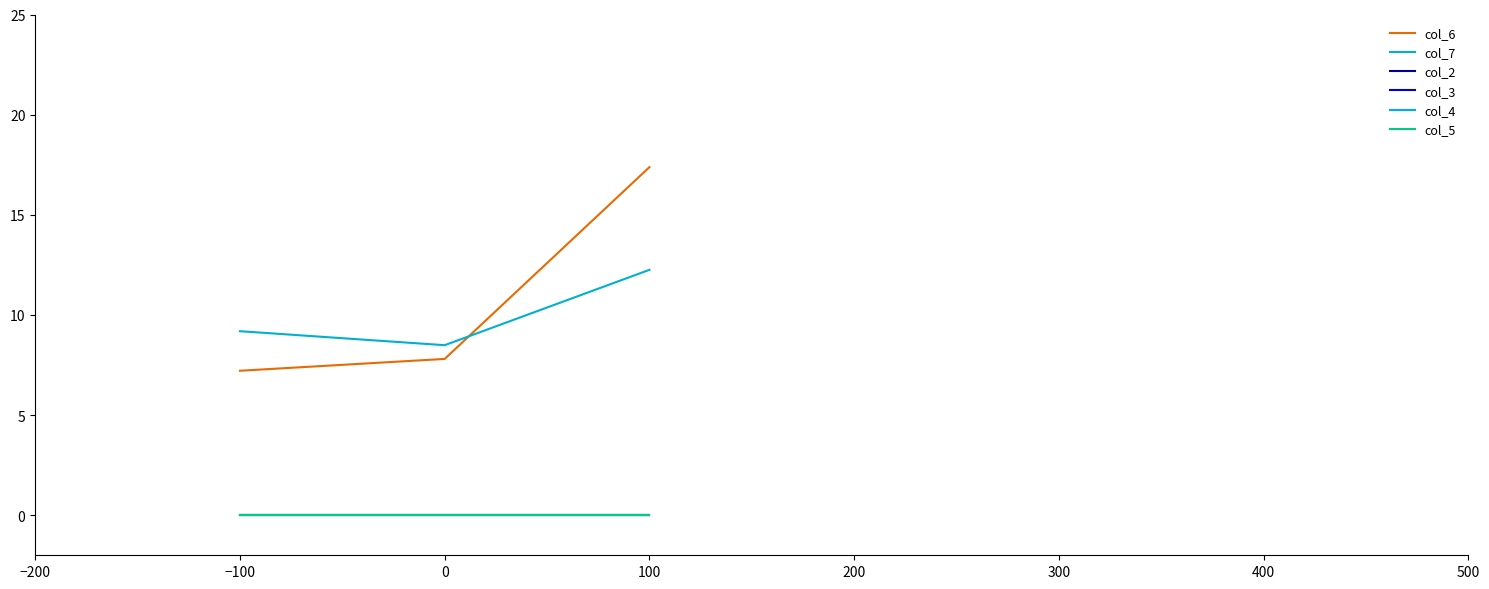

Is this an area chart (filled region under the line)?

No